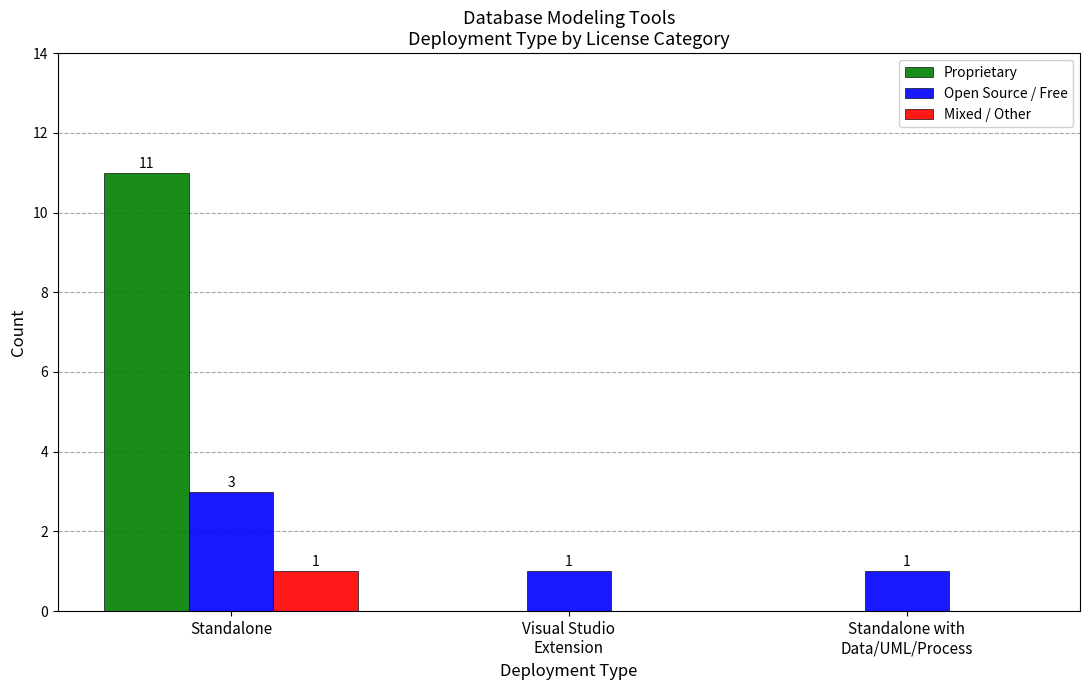

The value of Proprietary at Standalone is 11. True or false?

True